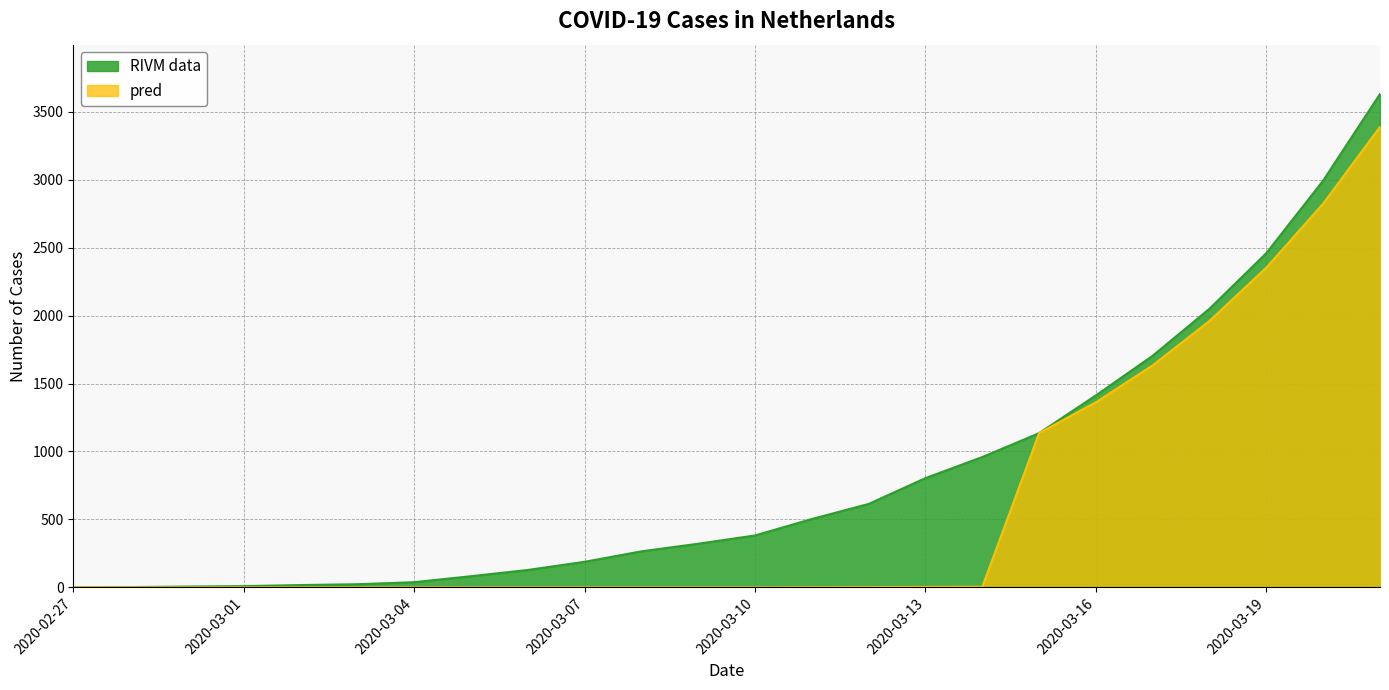

How many lines are shown in the chart?

2